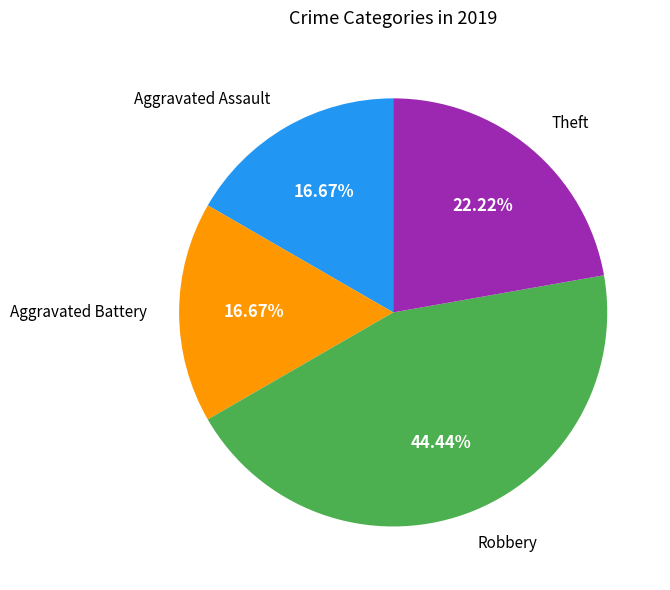

What is the total percentage of Aggravated Assault and Theft?

38.9%